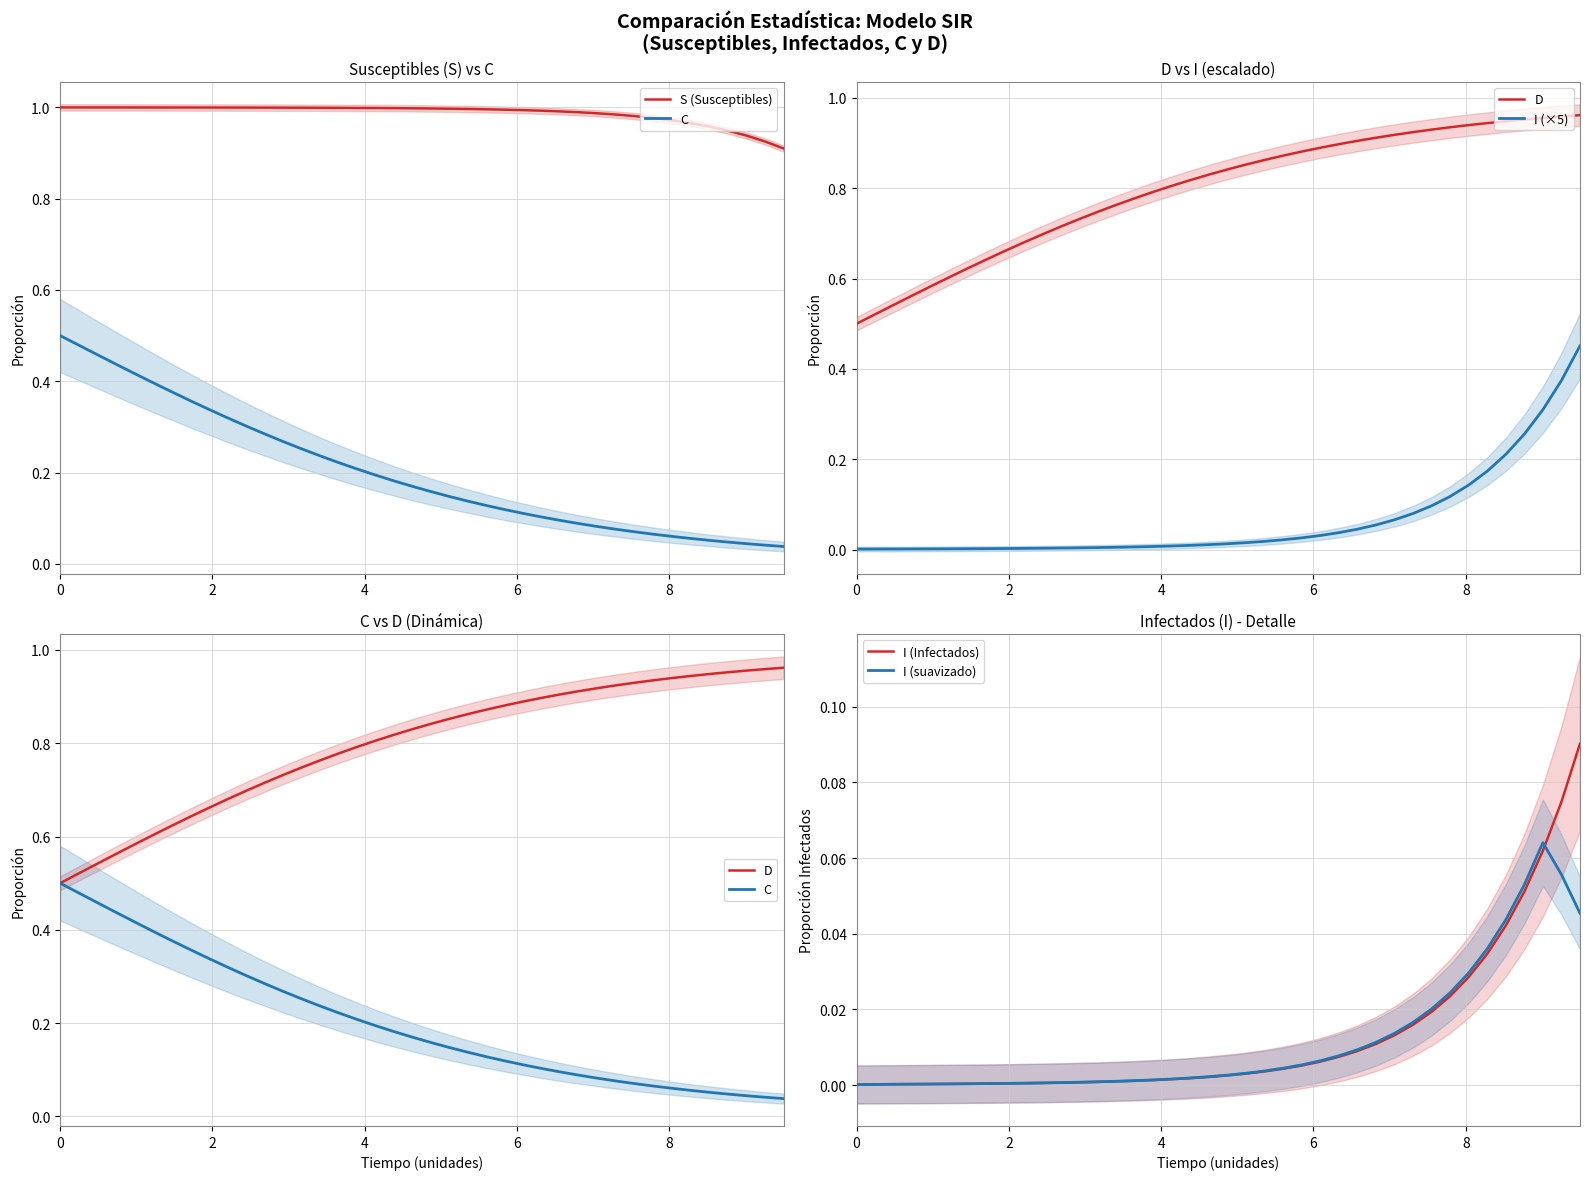

What is the average value of the C series?

0.2